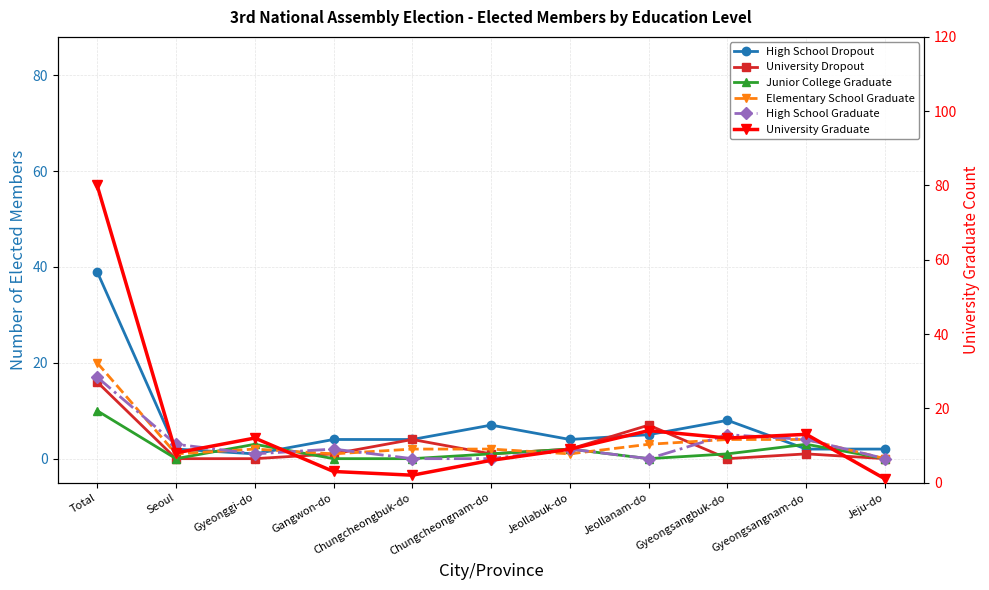

Rank the categories by University Dropout value from highest to lowest.

Total, Jeollanam-do, Chungcheongbuk-do, Jeollabuk-do, Gangwon-do, Chungcheongnam-do, Gyeongsangnam-do, Seoul, Gyeonggi-do, Gyeongsangbuk-do, Jeju-do